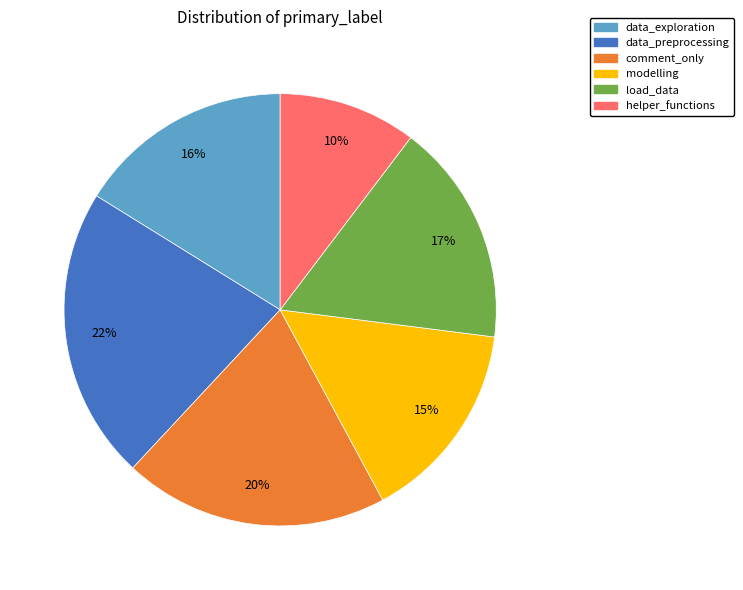

Is there any slice that represents more than half of the pie?

No